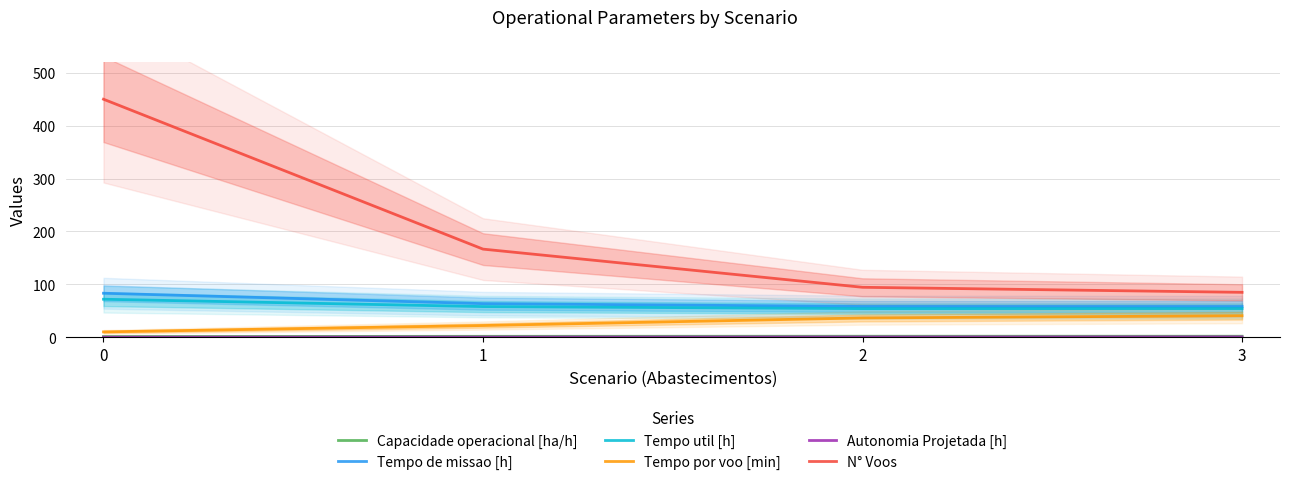

At how many categories does at least one series exceed 36?

4